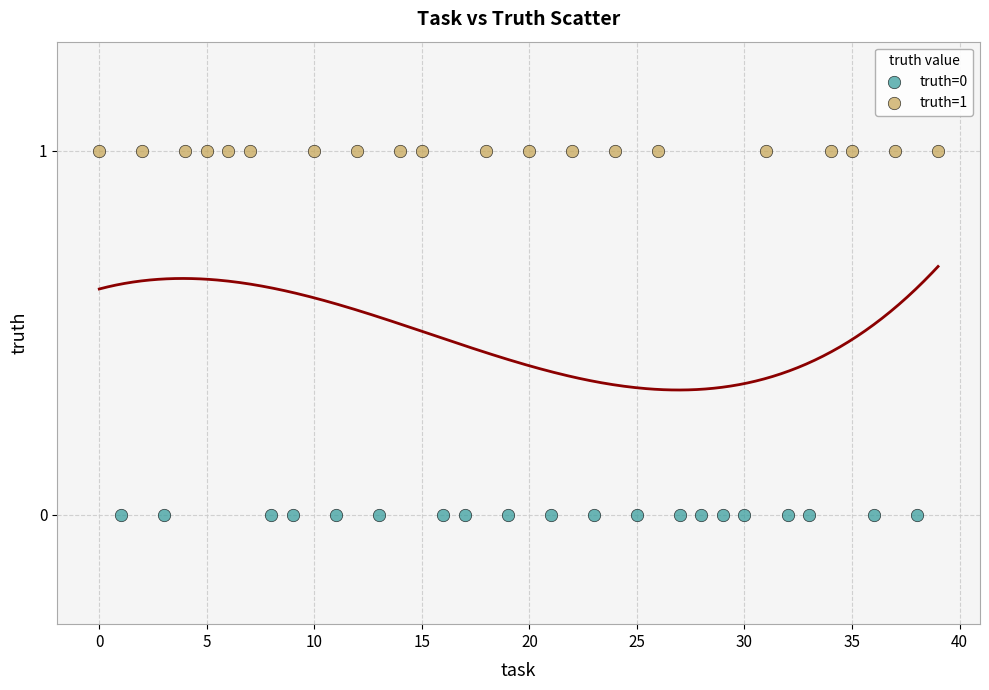

Which series contains the highest Y value?

truth=1